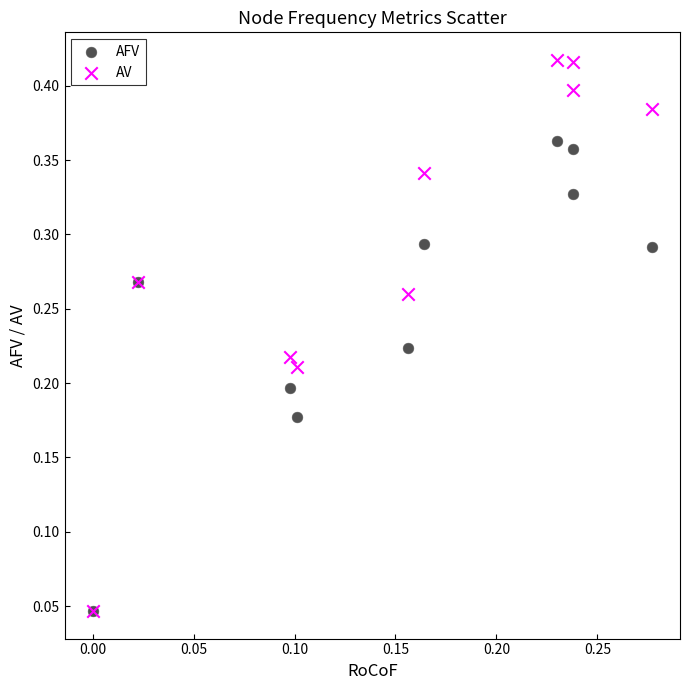

What are all the series names shown in the legend?

AFV, AV